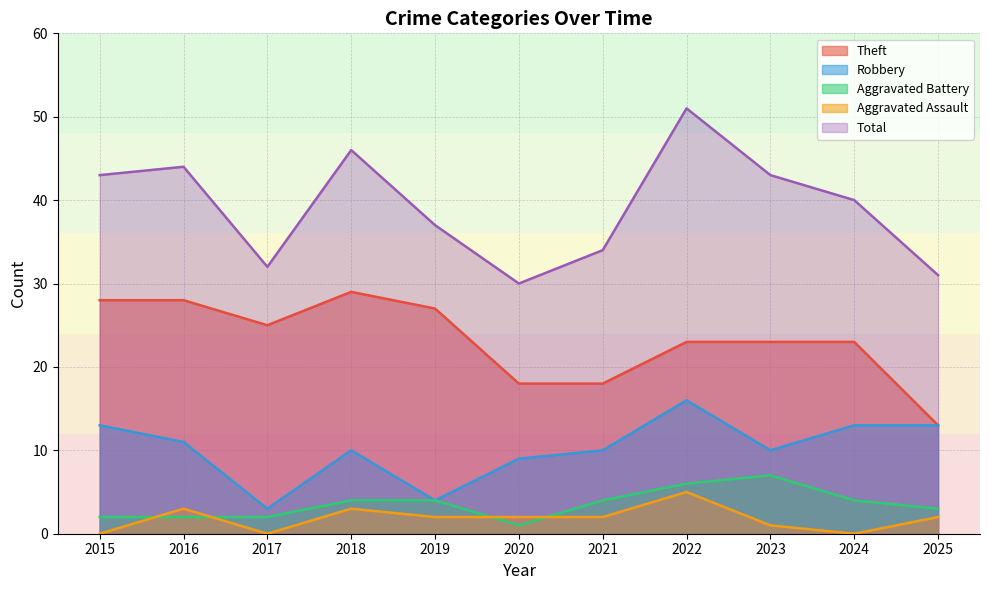

What is the difference between the maximum and minimum values in the Robbery series?

13